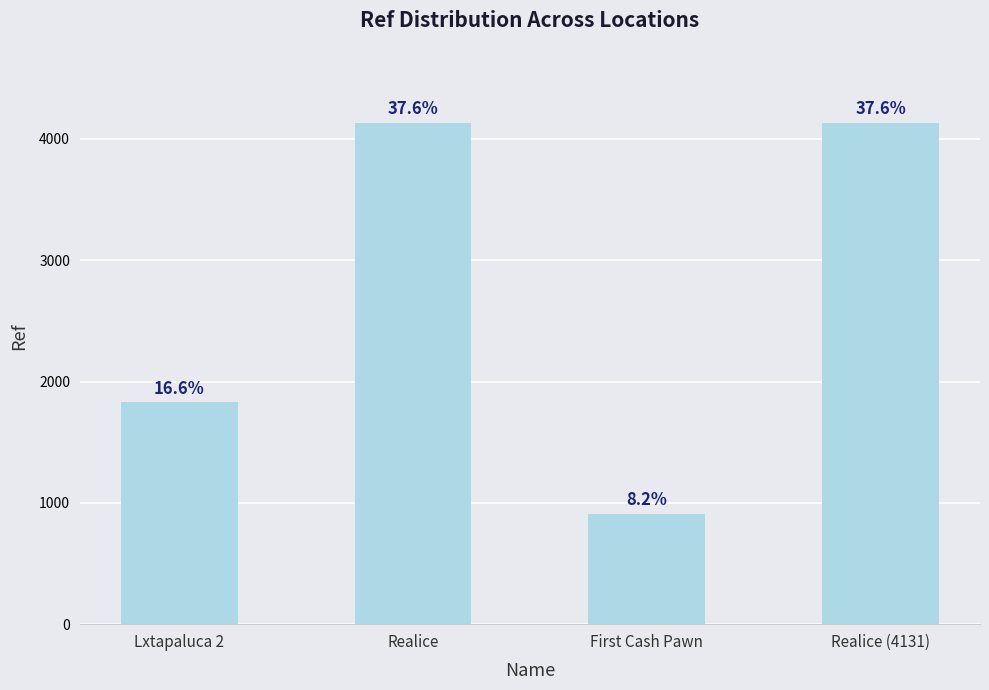

What is the ratio of the value at Lxtapaluca 2 to the value at First Cash Pawn?

2.0